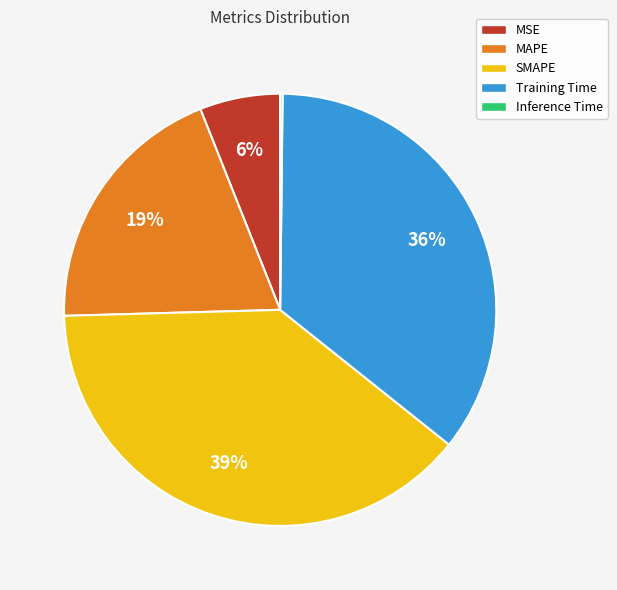

Which has a higher value, MAPE or Training Time?

Training Time